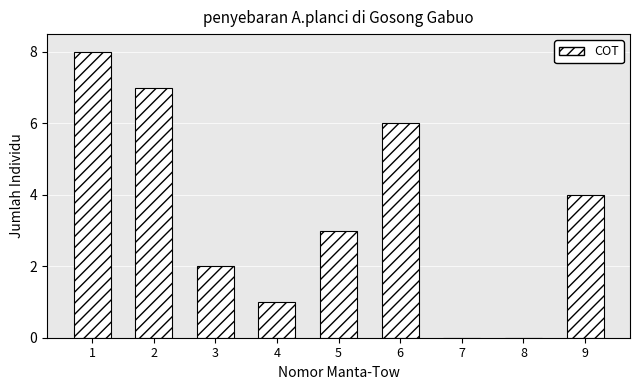

Reading left to right, what are all the values shown in this chart?

1=8	2=7	3=2	4=1	5=3	6=6	7=0	8=0	9=4